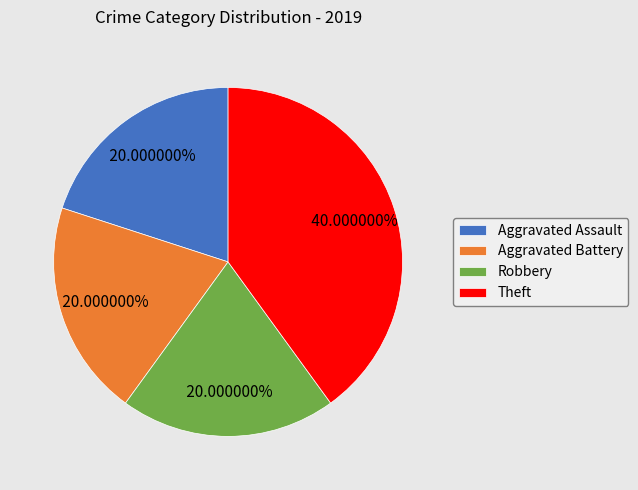

To the nearest percent, what percentage of the pie is Theft?

40%